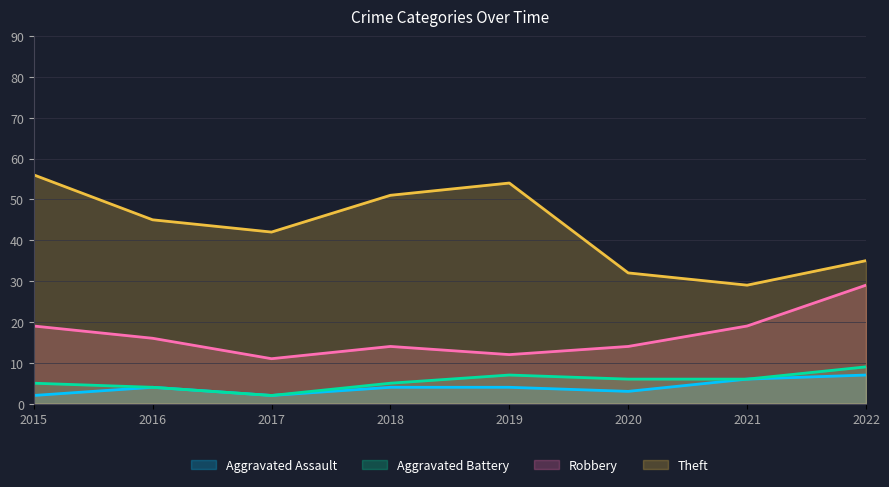

How many distinct data groups are displayed?

4